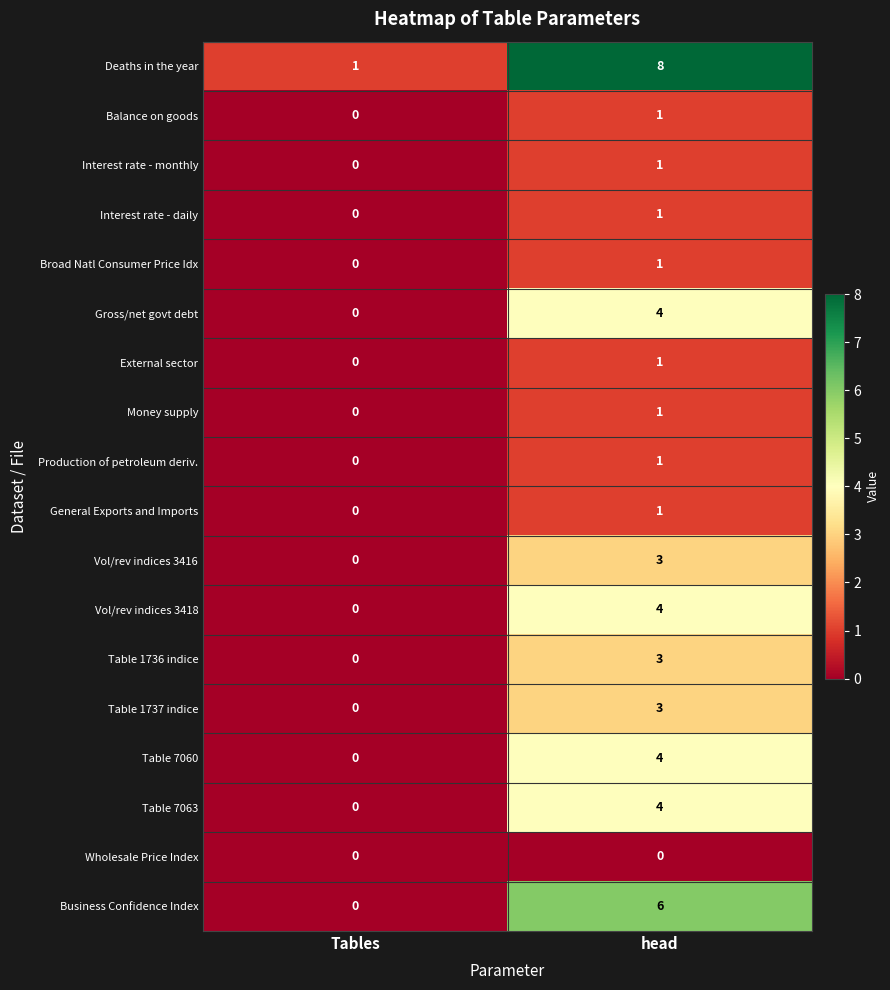

What is the difference between the maximum and minimum values in the Deaths in the year series?

7